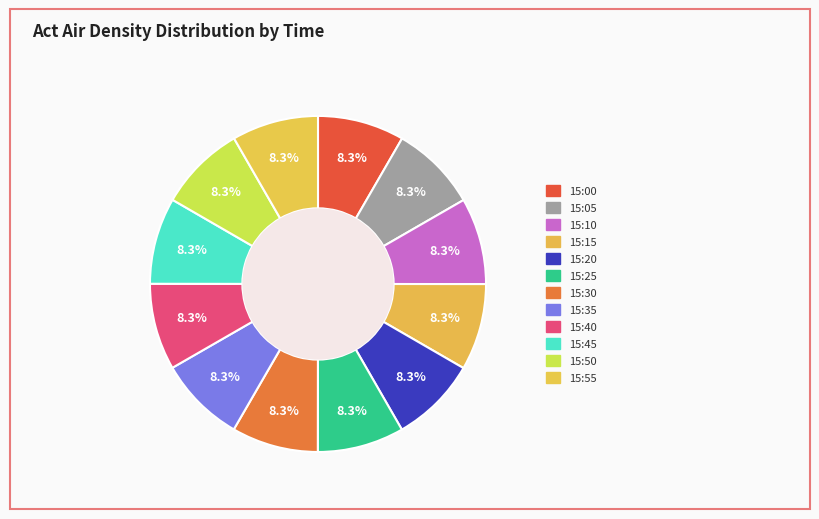

How many slices are in this pie chart?

12